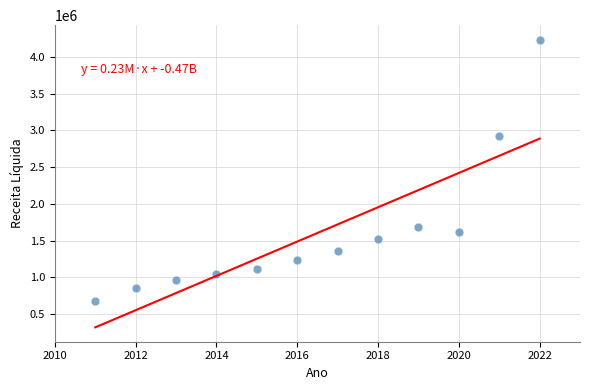

What Y value in the scatter plot is closest to 2456316?

2923827.0